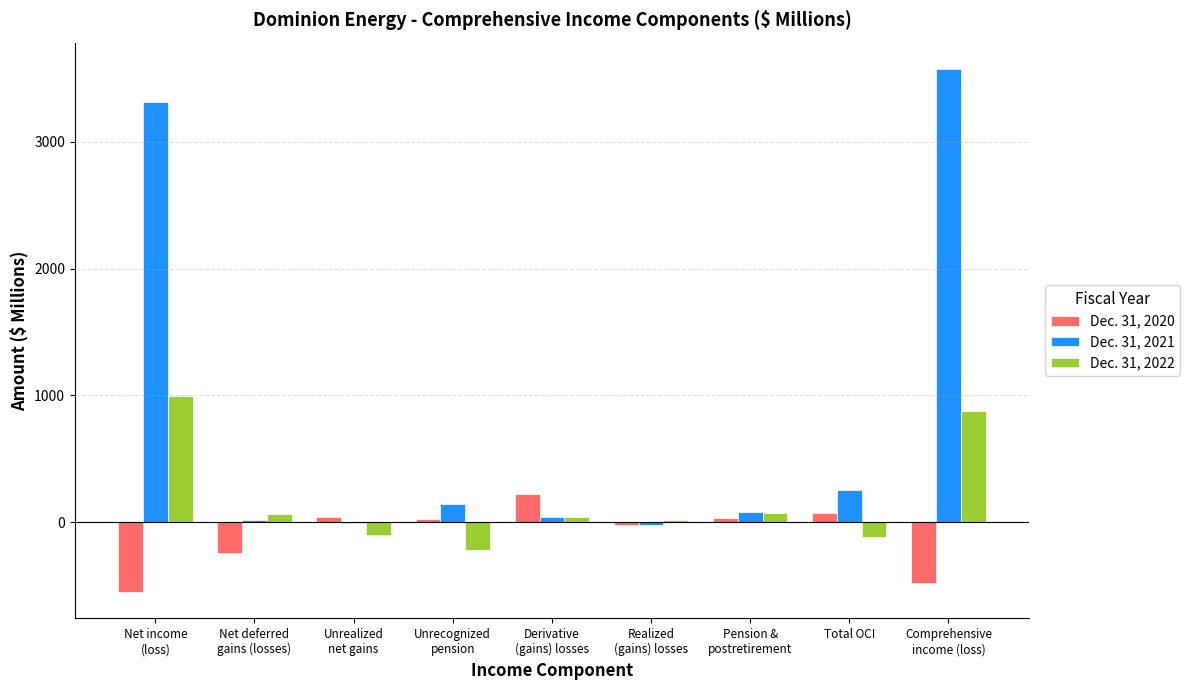

Which category has the highest value in the Dec. 31, 2021 series?

Comprehensive
income (loss)